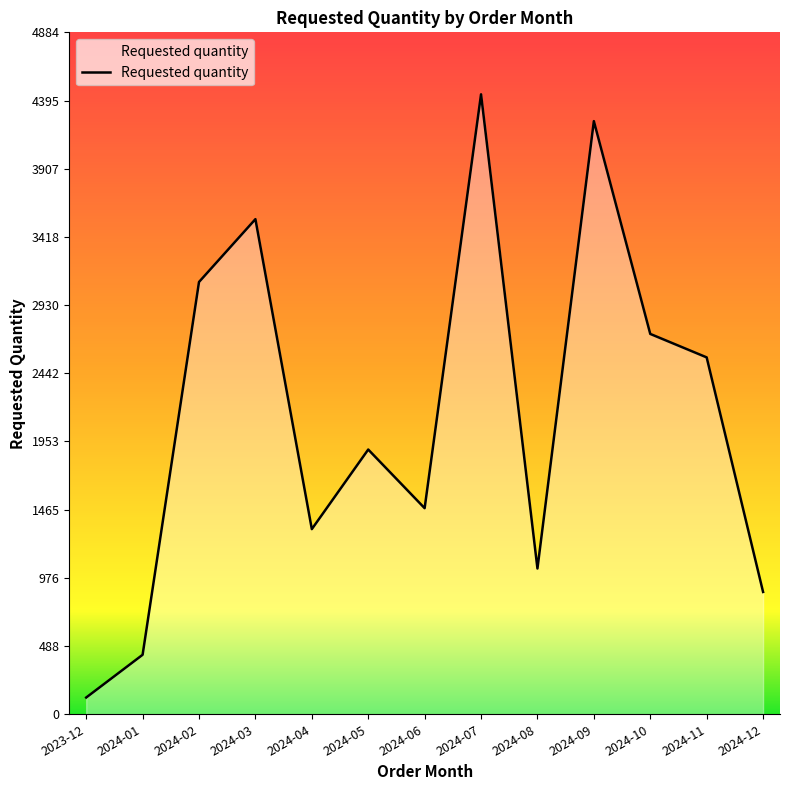

At which category does the data reach its first local valley?

2024-04